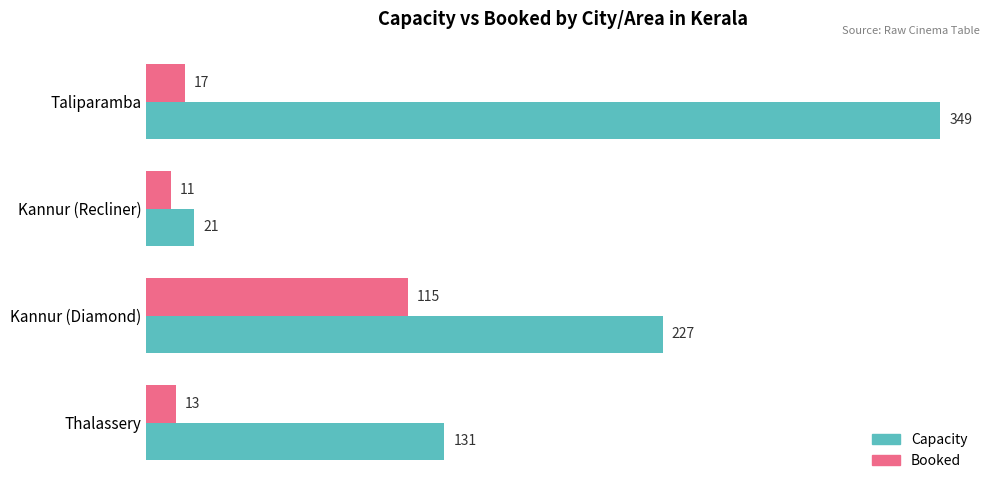

How many categories are shown in the chart?

4